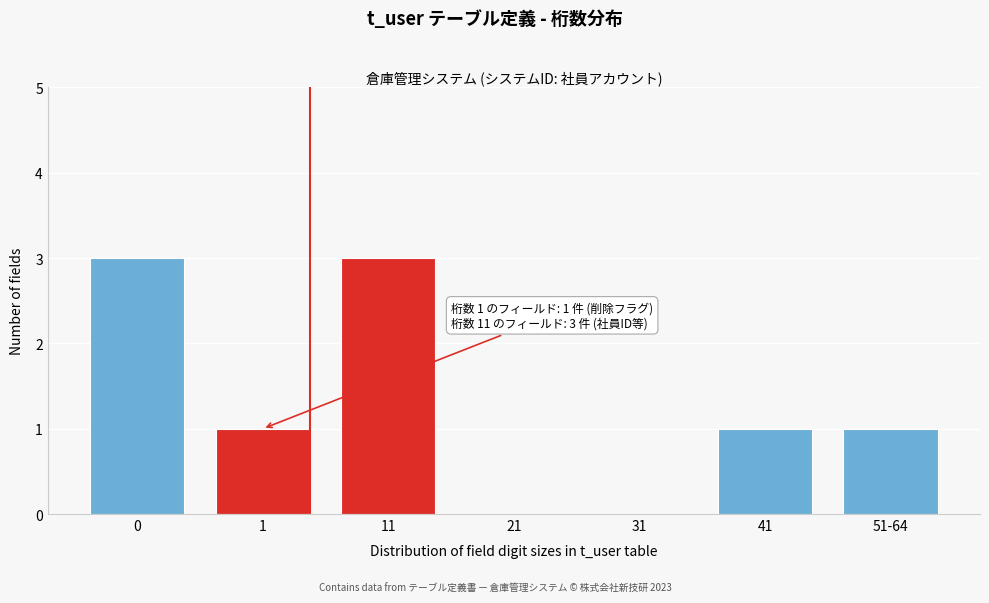

Reading left to right, list all the values displayed in this chart.

0=3	1=1	11=3	21=0	31=0	41=1	51-64=1